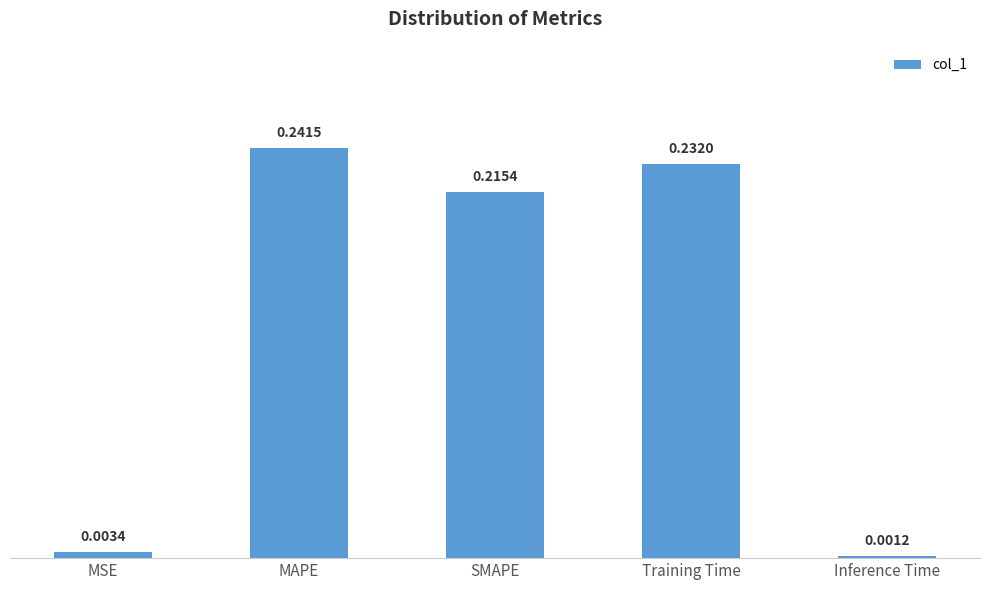

Which has a higher value, MSE or Training Time?

Training Time